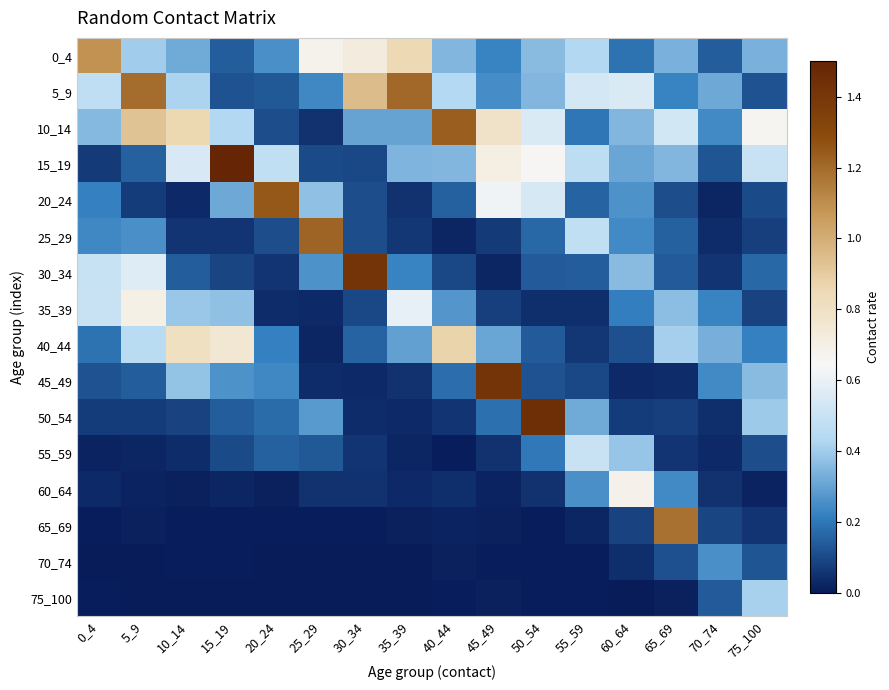

Reading left to right, transcribe all the data shown in this chart.

0_4: 0_4=1.1	5_9=0.4	10_14=0.3	15_19=0.1	20_24=0.3	25_29=0.7	30_34=0.7	35_39=0.9	40_44=0.3	45_49=0.2	50_54=0.4	55_59=0.4	60_64=0.2	65_69=0.3	70_74=0.1	75_100=0.3
5_9: 0_4=0.5	5_9=1.2	10_14=0.4	15_19=0.1	20_24=0.1	25_29=0.2	30_34=1.0	35_39=1.2	40_44=0.4	45_49=0.3	50_54=0.4	55_59=0.5	60_64=0.6	65_69=0.2	70_74=0.3	75_100=0.1
10_14: 0_4=0.4	5_9=0.9	10_14=0.9	15_19=0.4	20_24=0.1	25_29=0.0	30_34=0.3	35_39=0.3	40_44=1.2	45_49=0.8	50_54=0.6	55_59=0.2	60_64=0.3	65_69=0.5	70_74=0.2	75_100=0.7
15_19: 0_4=0.1	5_9=0.1	10_14=0.5	15_19=1.5	20_24=0.5	25_29=0.1	30_34=0.1	35_39=0.3	40_44=0.4	45_49=0.7	50_54=0.7	55_59=0.5	60_64=0.3	65_69=0.3	70_74=0.1	75_100=0.5
20_24: 0_4=0.2	5_9=0.1	10_14=0.0	15_19=0.3	20_24=1.3	25_29=0.4	30_34=0.1	35_39=0.1	40_44=0.1	45_49=0.6	50_54=0.5	55_59=0.2	60_64=0.3	65_69=0.1	70_74=0.0	75_100=0.1
25_29: 0_4=0.2	5_9=0.3	10_14=0.1	15_19=0.1	20_24=0.1	25_29=1.2	30_34=0.1	35_39=0.1	40_44=0.0	45_49=0.1	50_54=0.2	55_59=0.5	60_64=0.2	65_69=0.2	70_74=0.0	75_100=0.1
30_34: 0_4=0.5	5_9=0.6	10_14=0.1	15_19=0.1	20_24=0.1	25_29=0.3	30_34=1.4	35_39=0.2	40_44=0.1	45_49=0.0	50_54=0.1	55_59=0.1	60_64=0.4	65_69=0.1	70_74=0.1	75_100=0.2
35_39: 0_4=0.5	5_9=0.7	10_14=0.4	15_19=0.4	20_24=0.0	25_29=0.0	30_34=0.1	35_39=0.6	40_44=0.3	45_49=0.1	50_54=0.0	55_59=0.0	60_64=0.2	65_69=0.4	70_74=0.2	75_100=0.1
40_44: 0_4=0.2	5_9=0.5	10_14=0.8	15_19=0.8	20_24=0.2	25_29=0.0	30_34=0.2	35_39=0.3	40_44=0.9	45_49=0.3	50_54=0.1	55_59=0.1	60_64=0.1	65_69=0.4	70_74=0.3	75_100=0.2
45_49: 0_4=0.1	5_9=0.1	10_14=0.4	15_19=0.3	20_24=0.2	25_29=0.0	30_34=0.0	35_39=0.1	40_44=0.2	45_49=1.4	50_54=0.1	55_59=0.1	60_64=0.0	65_69=0.0	70_74=0.2	75_100=0.4
50_54: 0_4=0.1	5_9=0.1	10_14=0.1	15_19=0.1	20_24=0.2	25_29=0.3	30_34=0.0	35_39=0.0	40_44=0.1	45_49=0.2	50_54=1.4	55_59=0.3	60_64=0.1	65_69=0.1	70_74=0.0	75_100=0.4
55_59: 0_4=0.0	5_9=0.0	10_14=0.0	15_19=0.1	20_24=0.1	25_29=0.1	30_34=0.1	35_39=0.0	40_44=0.0	45_49=0.0	50_54=0.2	55_59=0.5	60_64=0.4	65_69=0.1	70_74=0.0	75_100=0.1
60_64: 0_4=0.0	5_9=0.0	10_14=0.0	15_19=0.0	20_24=0.0	25_29=0.1	30_34=0.0	35_39=0.0	40_44=0.0	45_49=0.0	50_54=0.0	55_59=0.3	60_64=0.7	65_69=0.2	70_74=0.1	75_100=0.0
65_69: 0_4=0.0	5_9=0.0	10_14=0.0	15_19=0.0	20_24=0.0	25_29=0.0	30_34=0.0	35_39=0.0	40_44=0.0	45_49=0.0	50_54=0.0	55_59=0.0	60_64=0.1	65_69=1.2	70_74=0.1	75_100=0.1
70_74: 0_4=0.0	5_9=0.0	10_14=0.0	15_19=0.0	20_24=0.0	25_29=0.0	30_34=0.0	35_39=0.0	40_44=0.0	45_49=0.0	50_54=0.0	55_59=0.0	60_64=0.0	65_69=0.1	70_74=0.3	75_100=0.1
75_100: 0_4=0.0	5_9=0.0	10_14=0.0	15_19=0.0	20_24=0.0	25_29=0.0	30_34=0.0	35_39=0.0	40_44=0.0	45_49=0.0	50_54=0.0	55_59=0.0	60_64=0.0	65_69=0.0	70_74=0.1	75_100=0.4